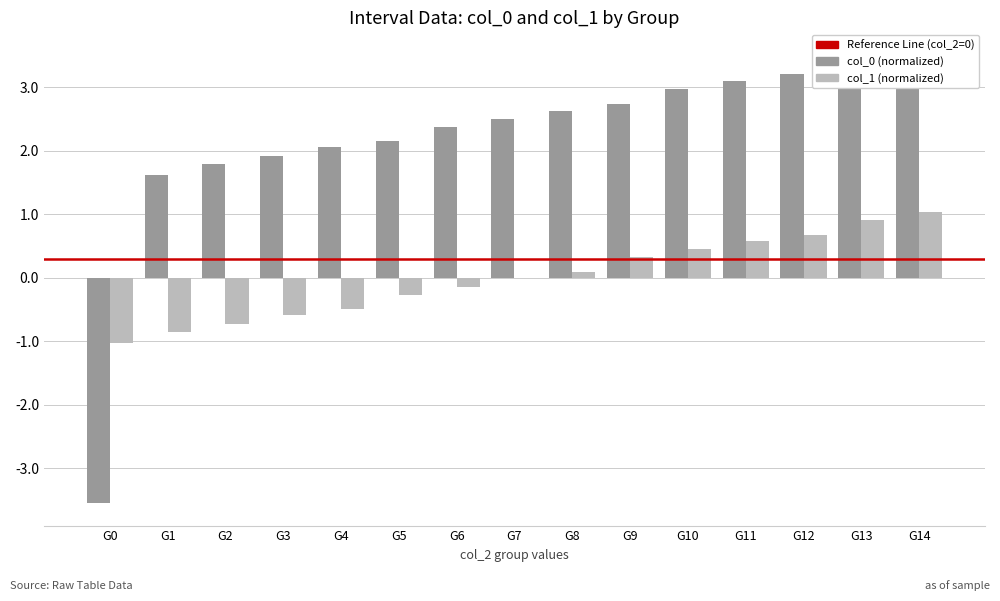

Rank the series by their maximum value, from highest to lowest.

col_0, col_1